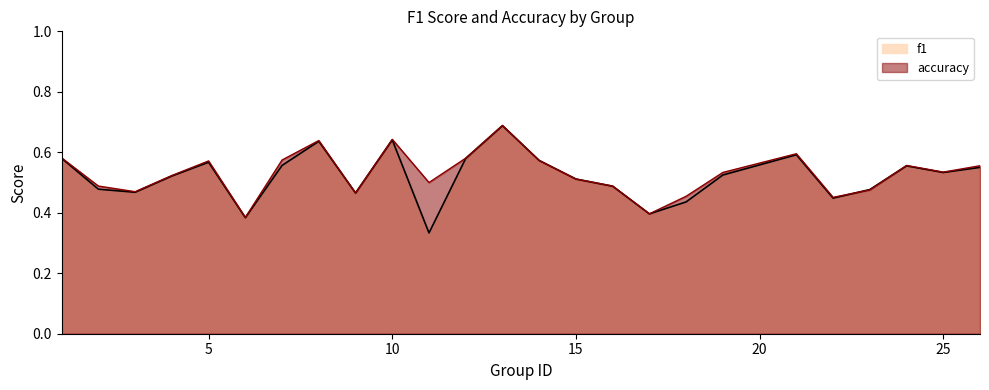

What is the difference between the maximum and minimum values in the accuracy series?

0.3